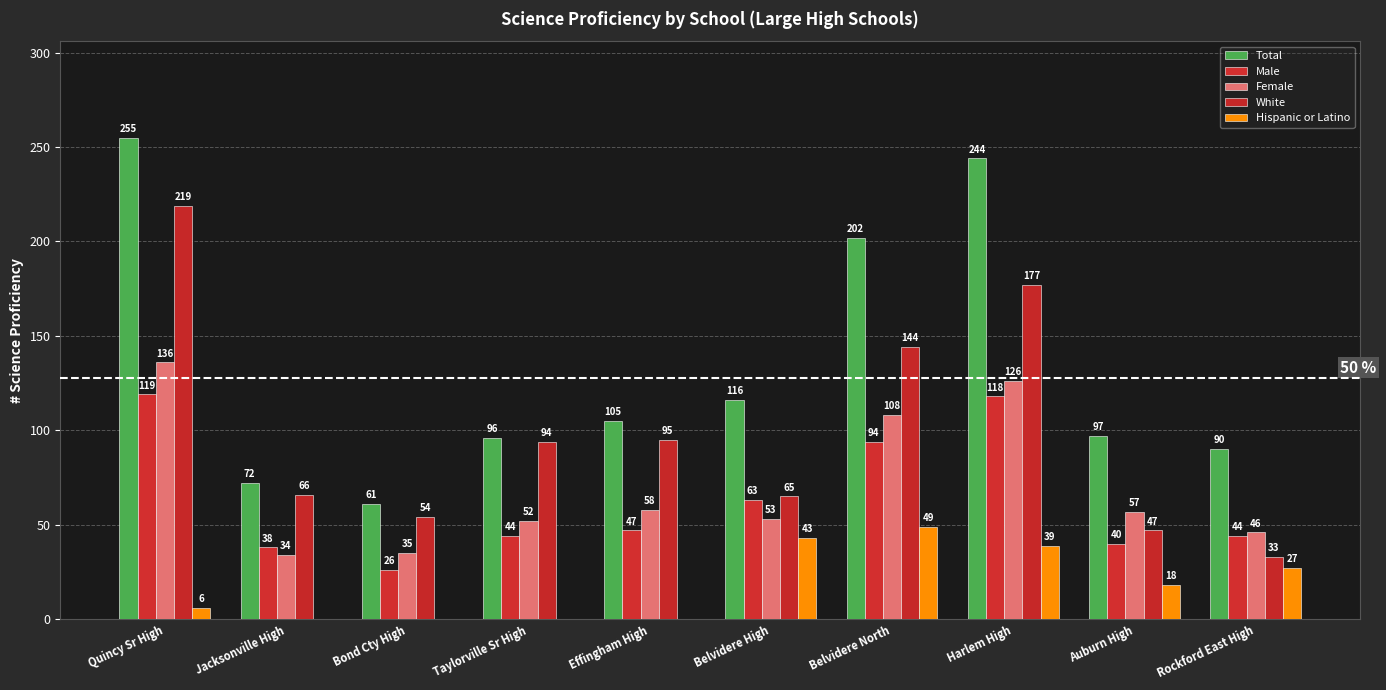

What are all the series names shown in the legend?

Total, Male, Female, White, Hispanic or Latino